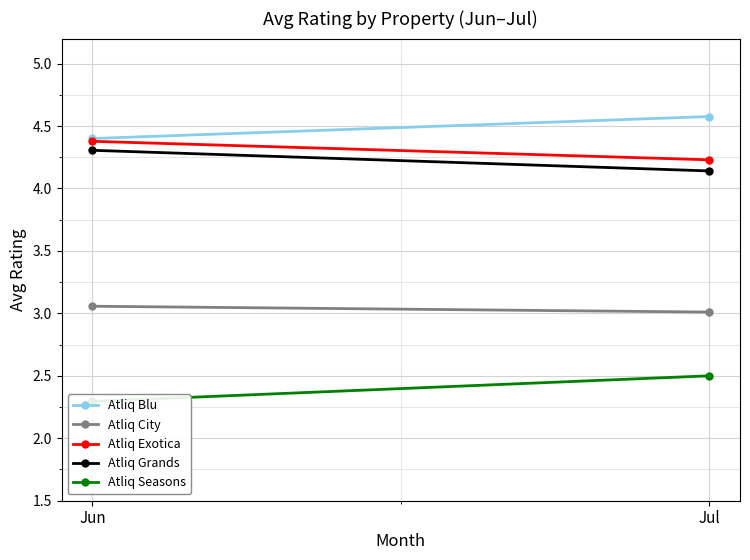

Rank the categories by Atliq City value from lowest to highest.

Jul, Jun